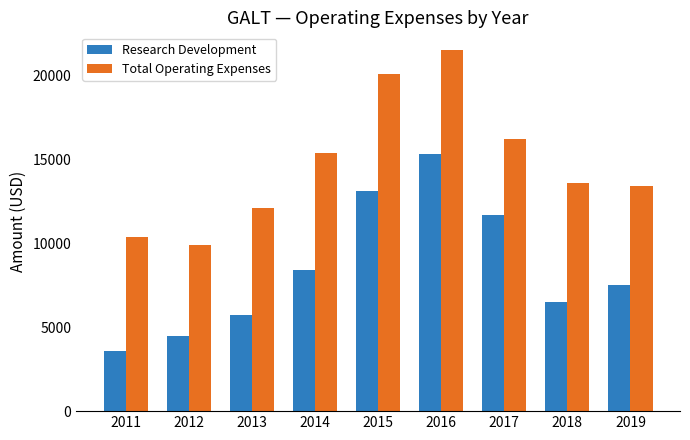

What are all the series names shown in the legend?

Research Development, Total Operating Expenses